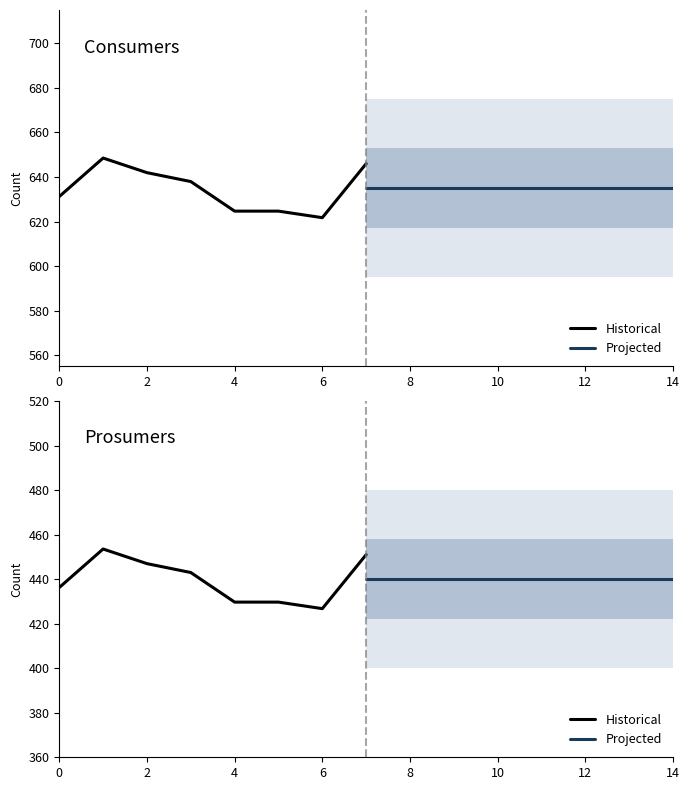

Reading right to left, extract all data points from this chart.

Historical: 451.0	426.7	429.7	429.7	443.0	447.0	453.5	436.2
Projected: 440.0	440.0	440.0	440.0	440.0	440.0	440.0	440.0